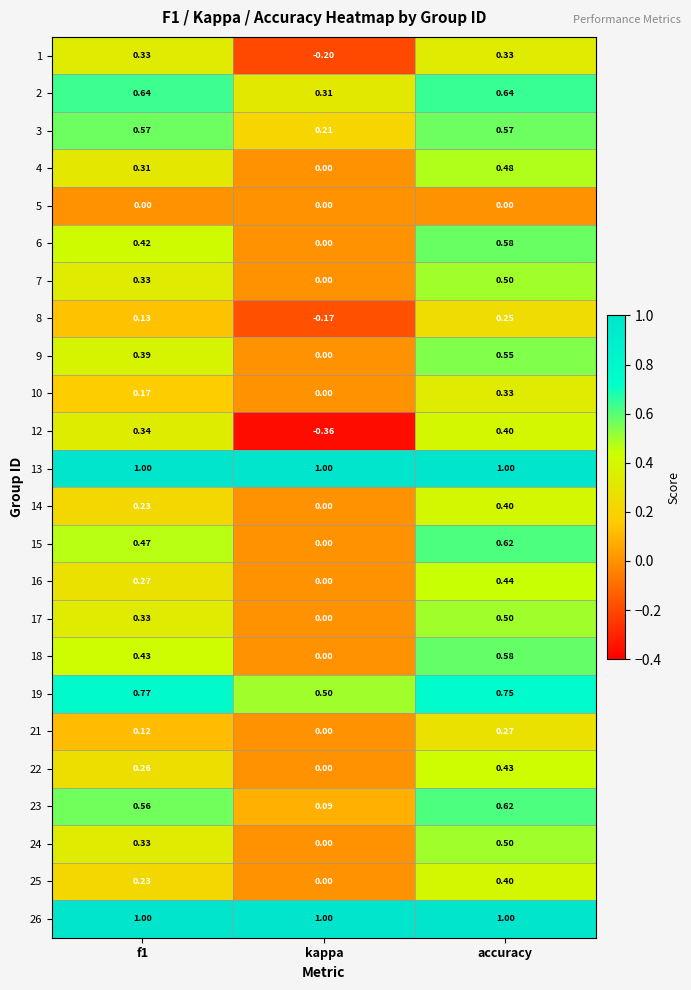

At which label is 9 closest to 0?

kappa